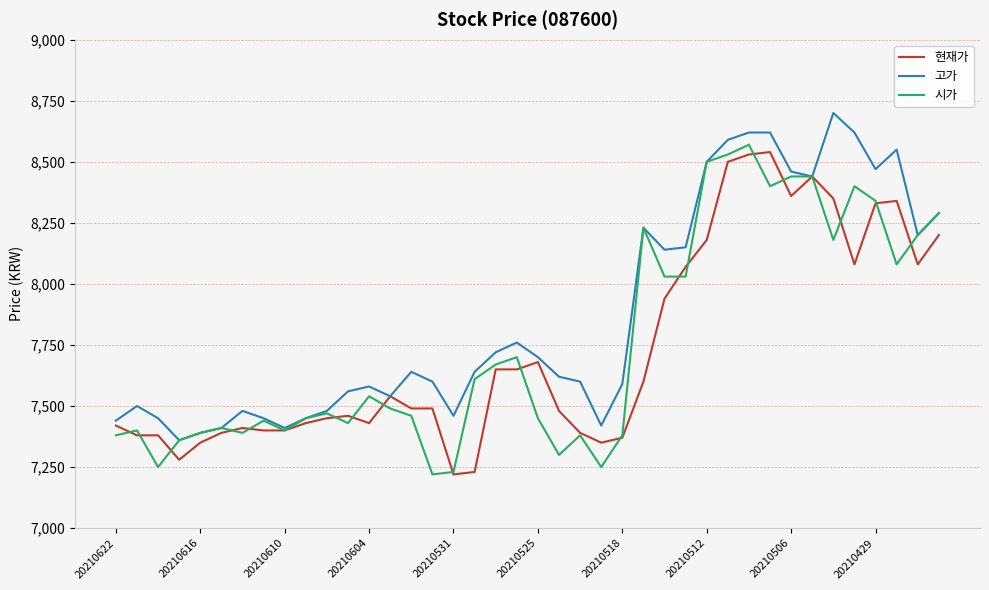

Which series has the largest total across all categories?

고가